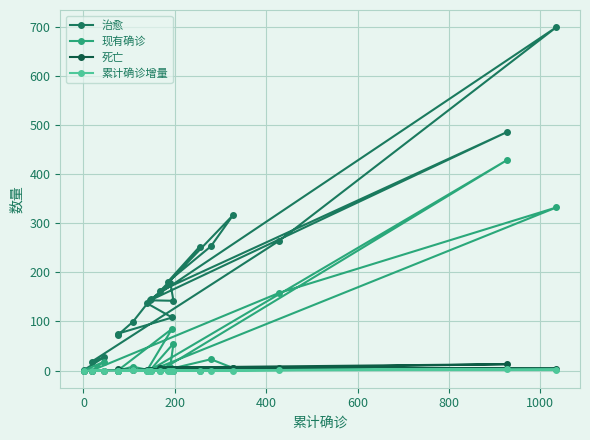

Which series has the largest total across all categories?

治愈